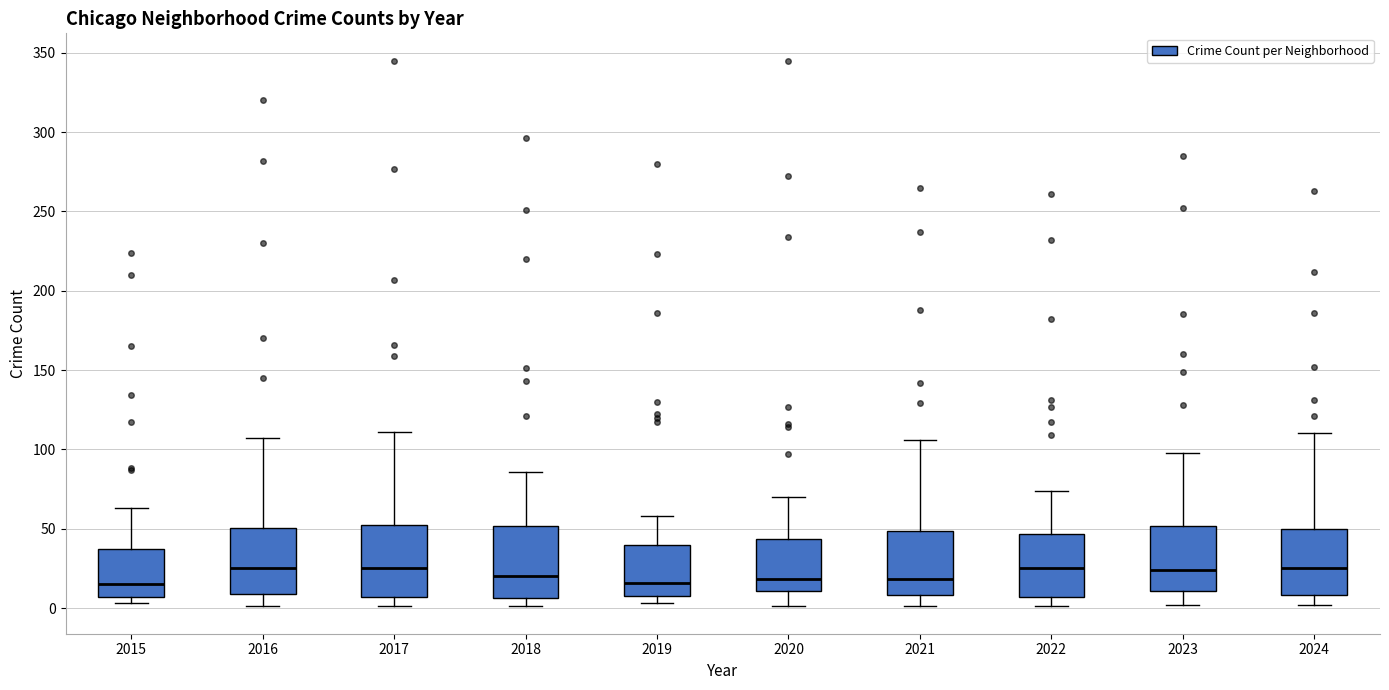

Where is the lower edge of the box at x = 2017 on the y-axis? The values are not printed on the chart, so give them approximately, as read against the axis.

5